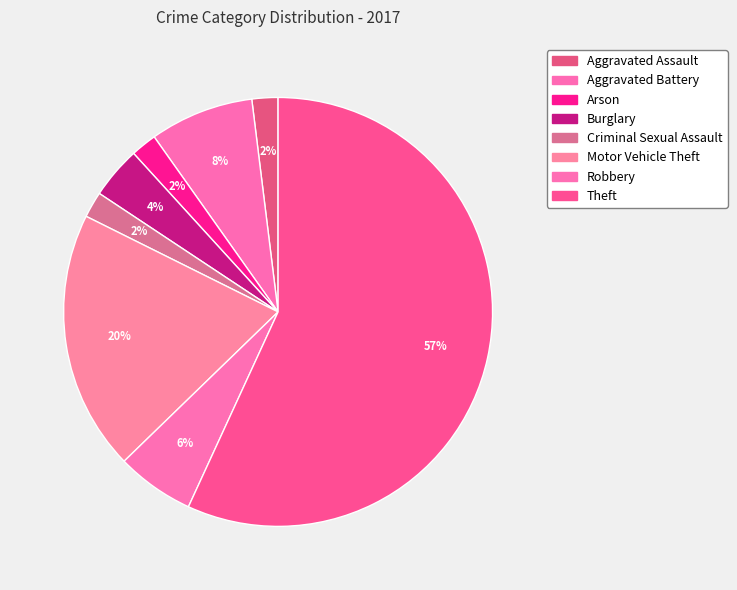

Which category has the smallest portion of the pie?

Aggravated Assault